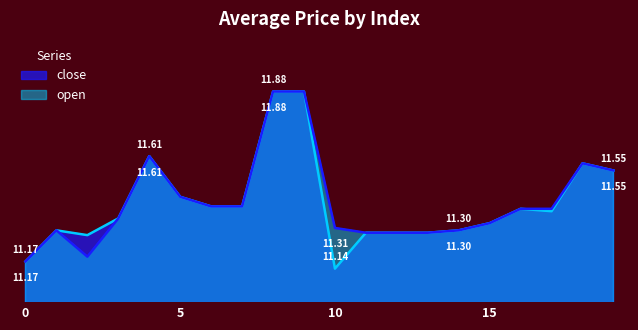

True or false: close and open intersect in this chart.

False